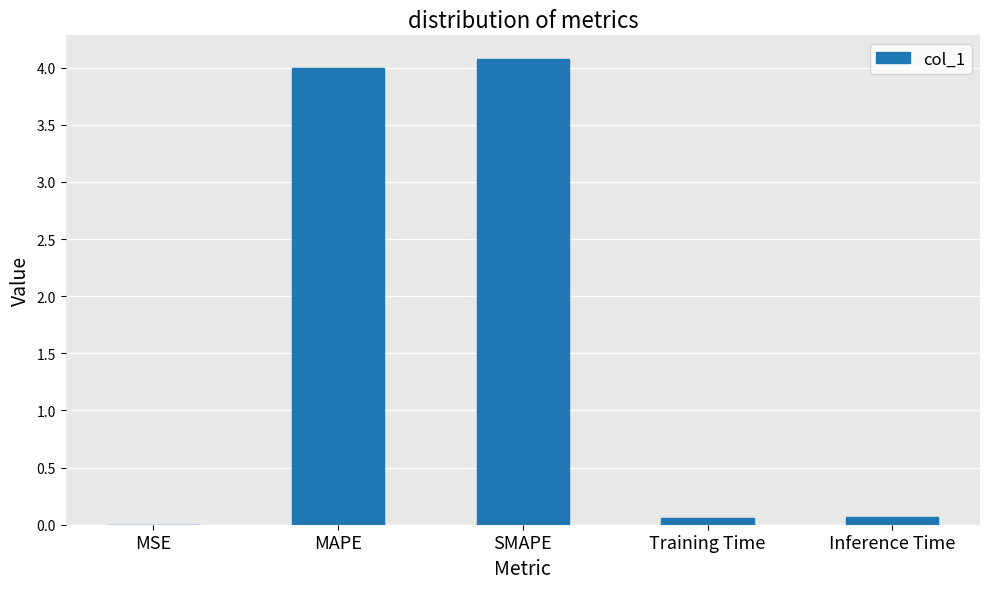

What is the maximum value shown in the chart?

4.1